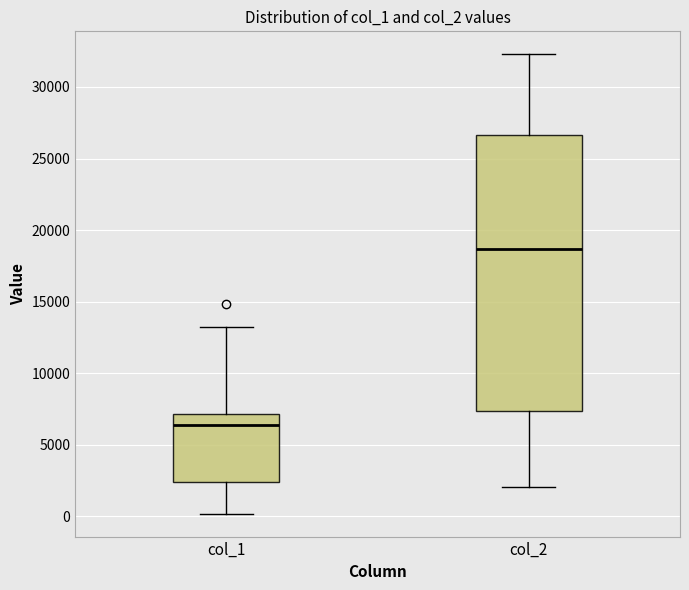

Reading left to right, transcribe this box plot: for each box, give where its median line is, the range the box spans, and where its two whiskers end, as read against the y-axis. The values are not printed on the chart, so give them approximately, as read against the axis.

col_1: median 6500, box 2500 to 7000, whiskers 0 to 13000
col_2: median 18500, box 7500 to 26500, whiskers 2000 to 32500